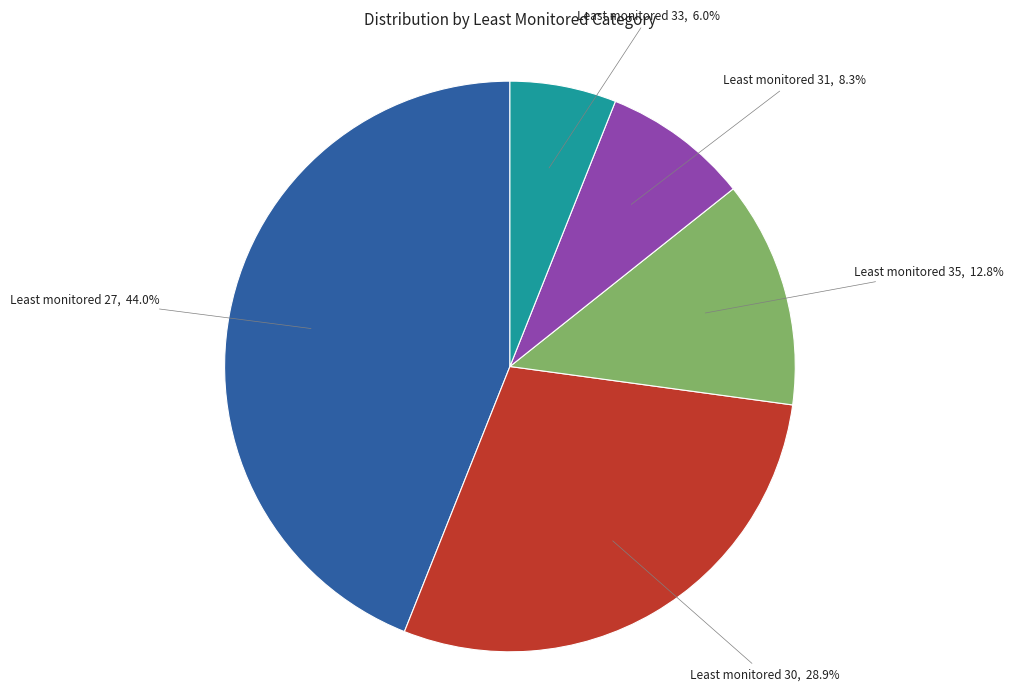

Is there any slice that represents more than half of the pie?

No